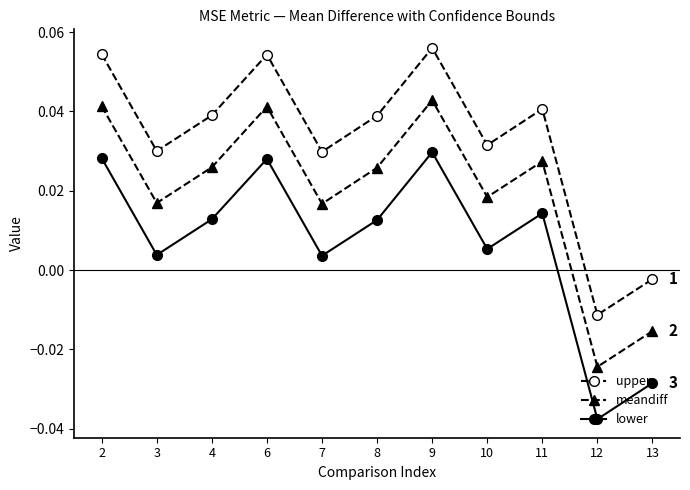

Does the chart have visible grid lines?

No